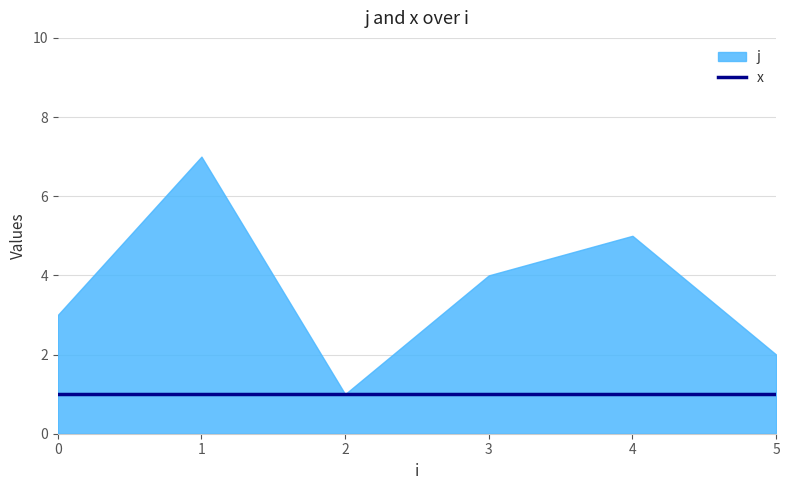

The x series shows 1 at 0. True or false?

False